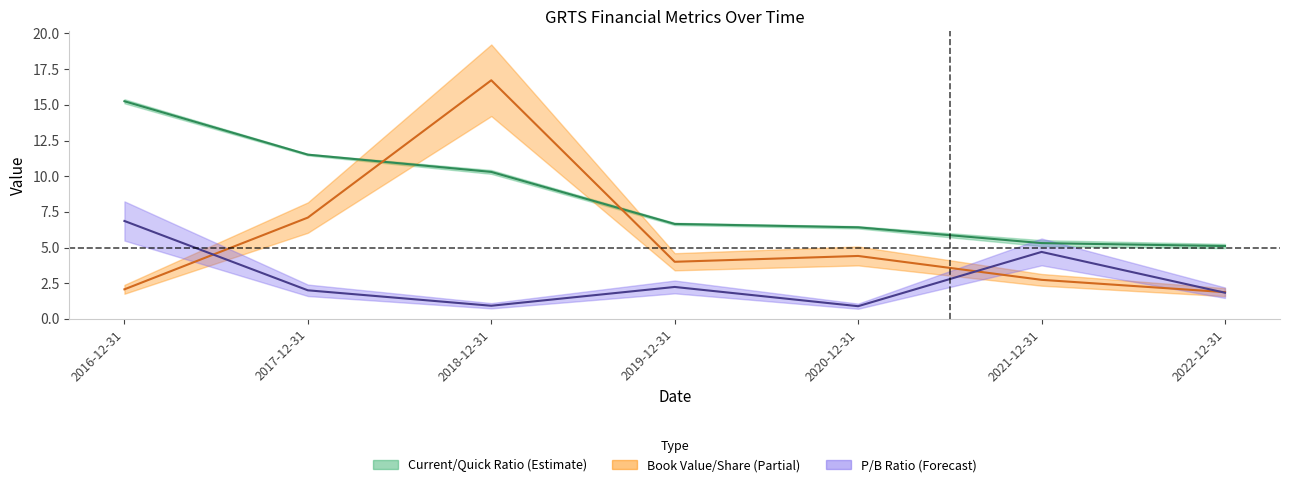

At which label does P/B Ratio reach its minimum?

2020-12-31